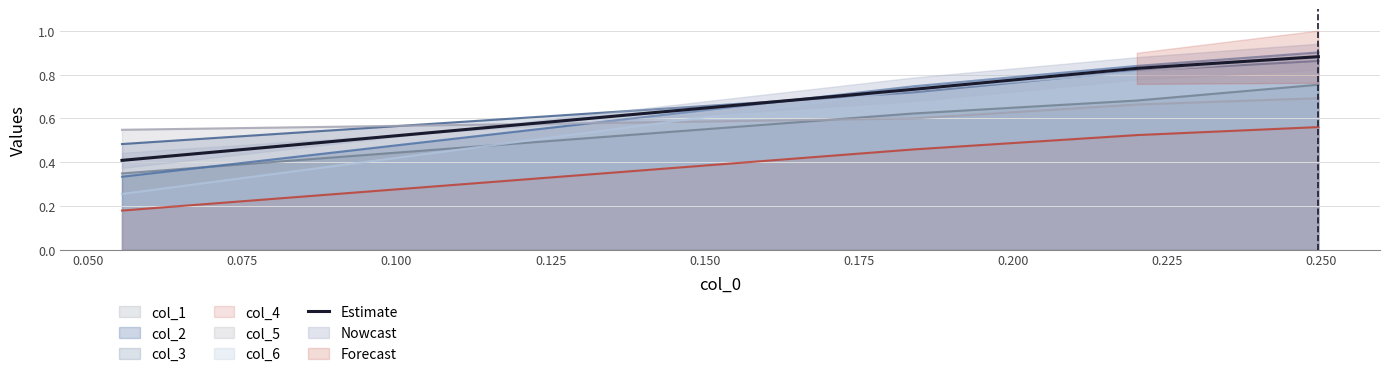

After their last crossing, which series has the higher values: col_3 or col_2?

col_2